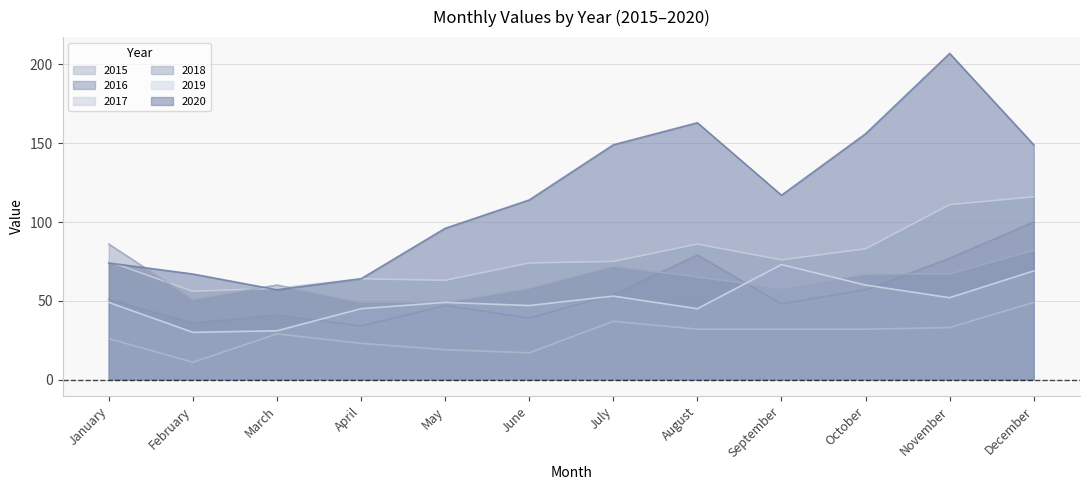

Rank the series at October from lowest to highest value.

2015, 2016, 2019, 2018, 2017, 2020